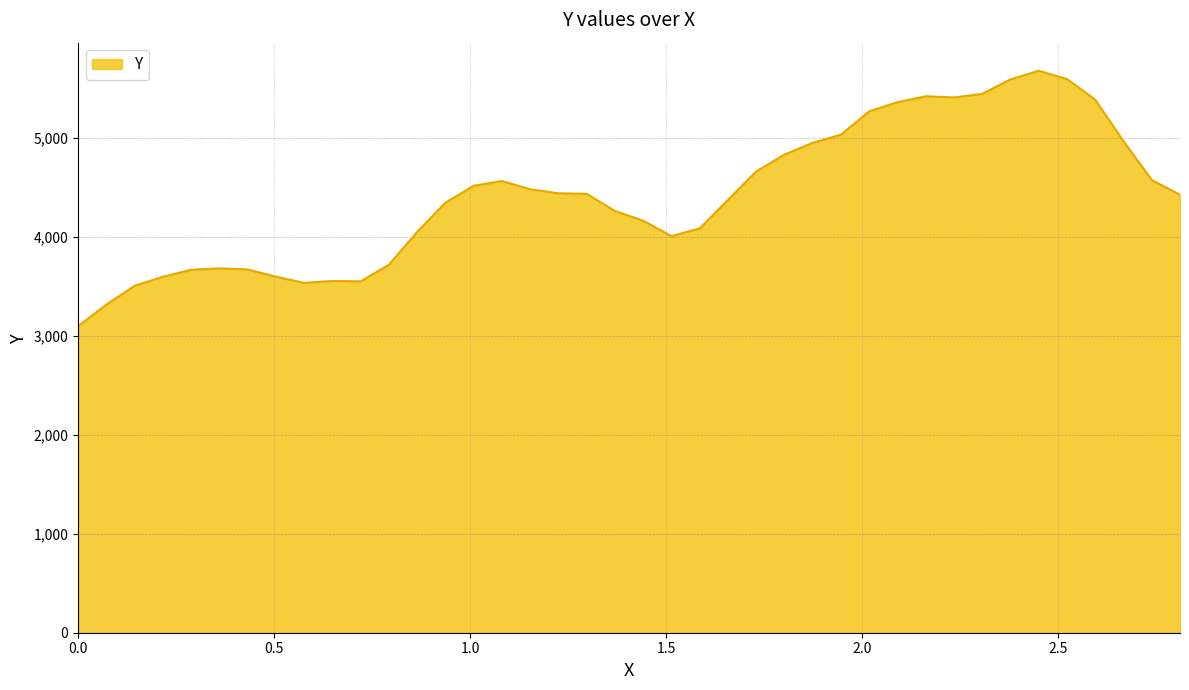

What is the maximum value shown in the chart?

5680.5